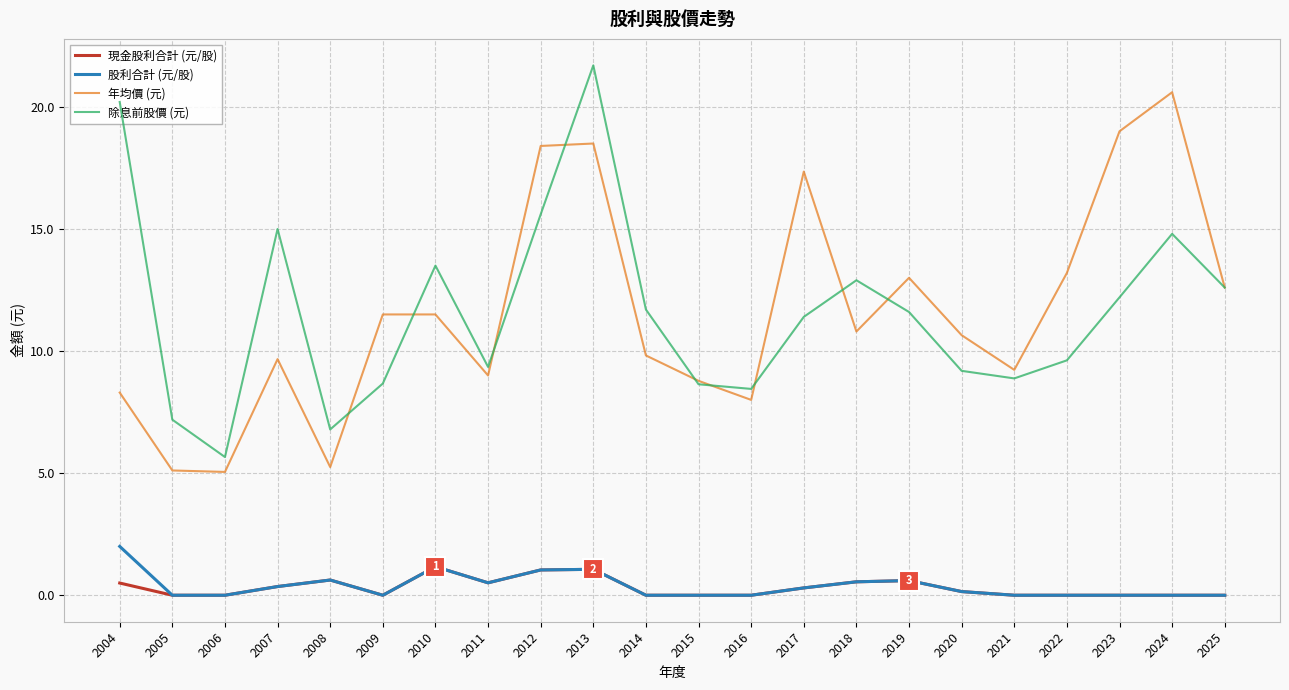

Read the 股利合計 (元/股) value at 2004.

2.0